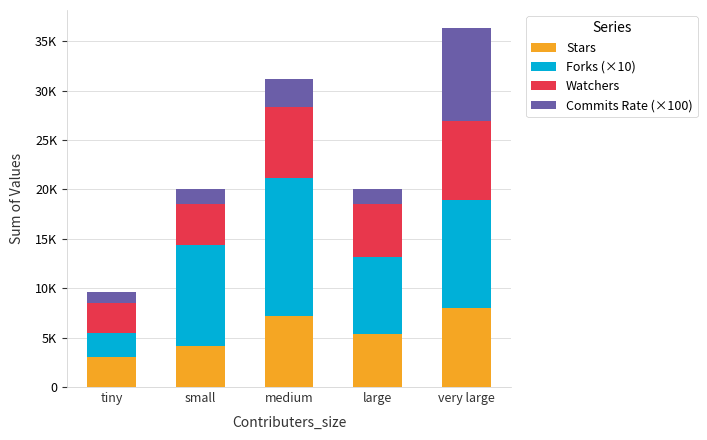

What is the label of the 5th bar from the left?

very large